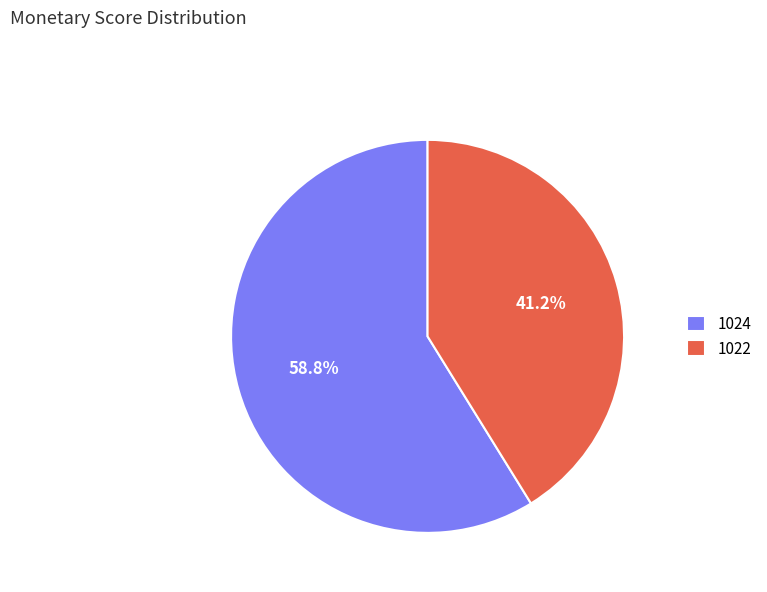

Which category has the smallest portion of the pie?

1022